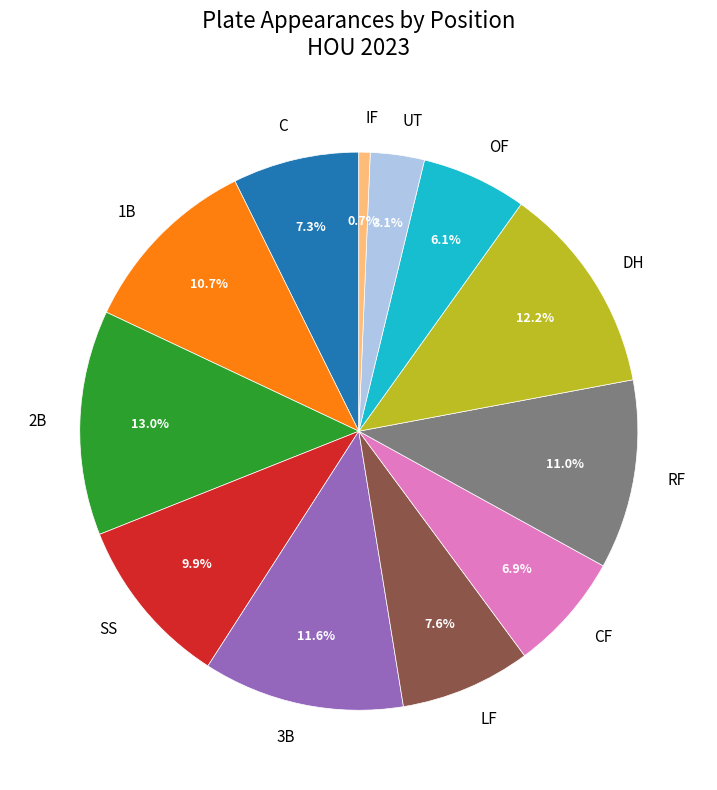

Is DH the majority of the pie?

No